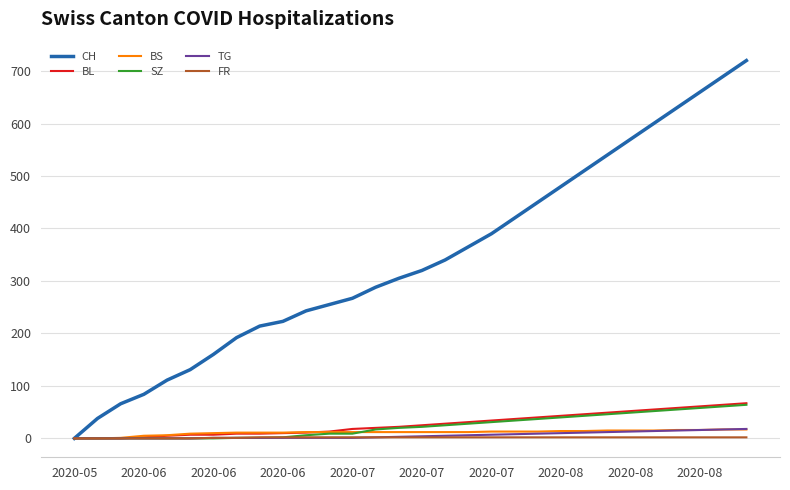

What is the maximum value shown in the chart?

720